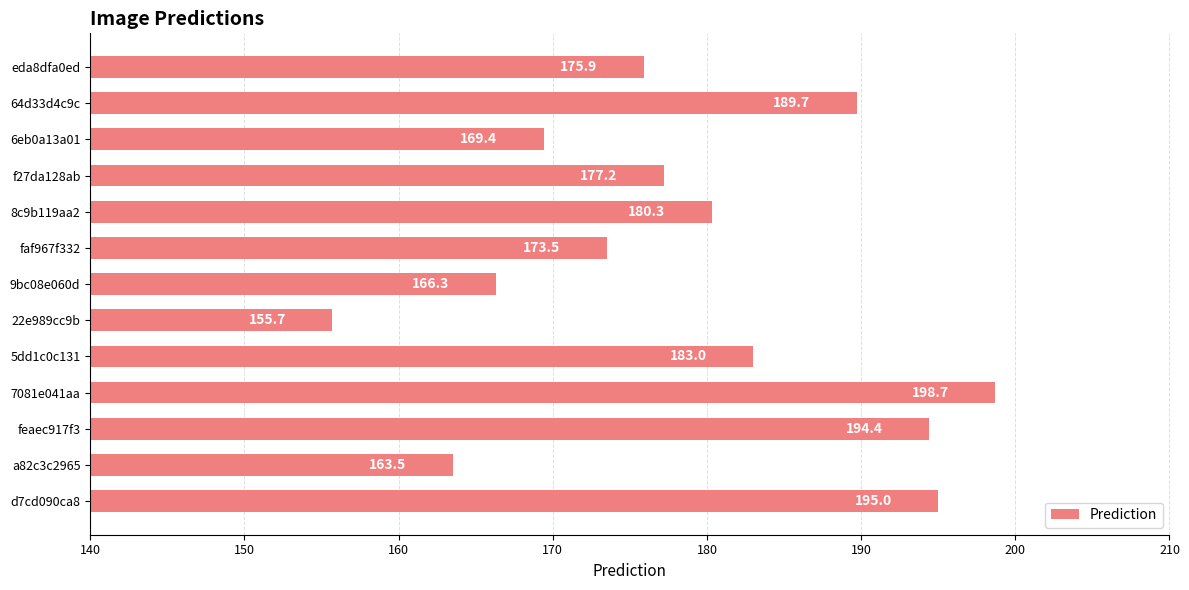

Is it true that the value at 22e989cc9b is 45.3?

False